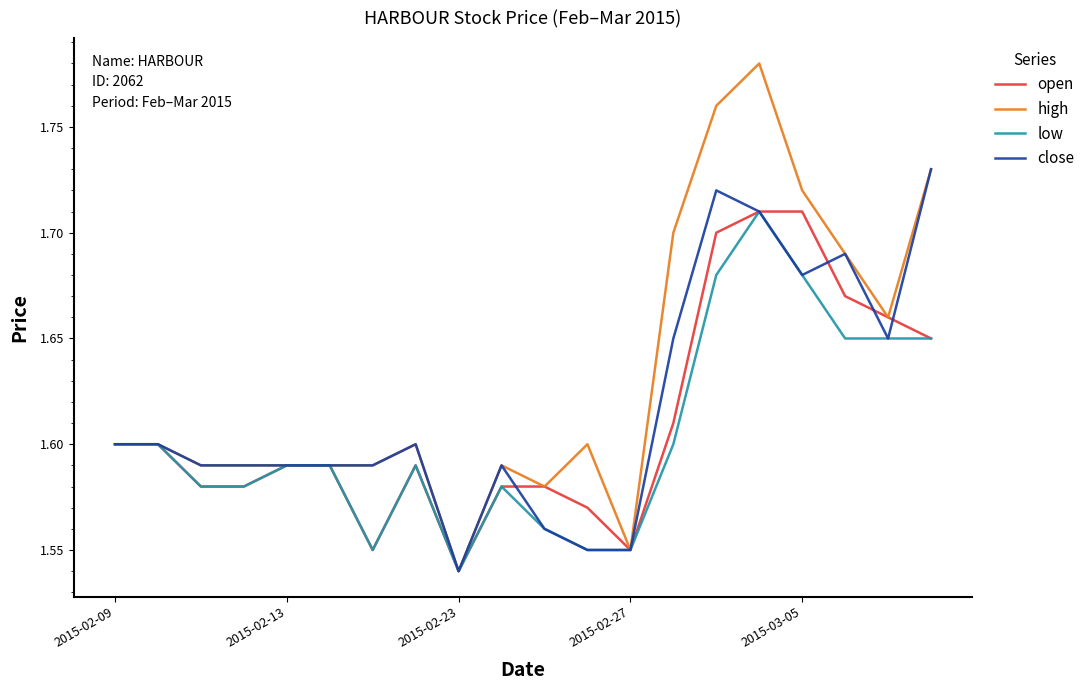

Count the number of data series in this chart.

4